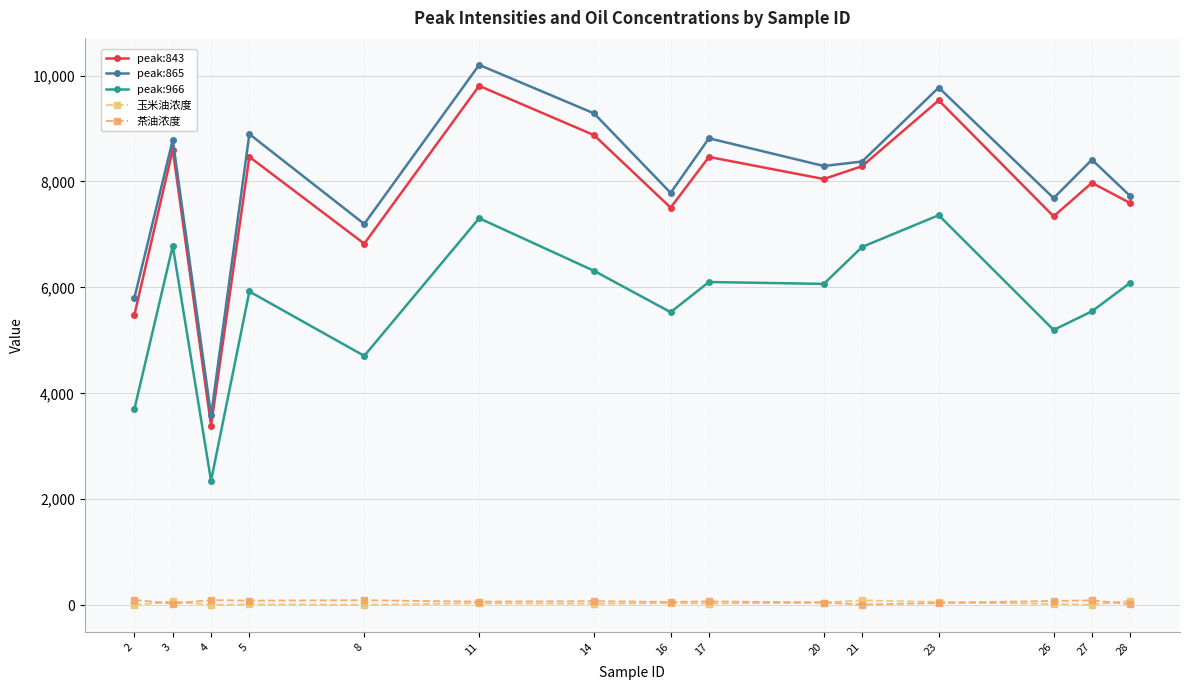

Where is the first local maximum for peak:865?

3